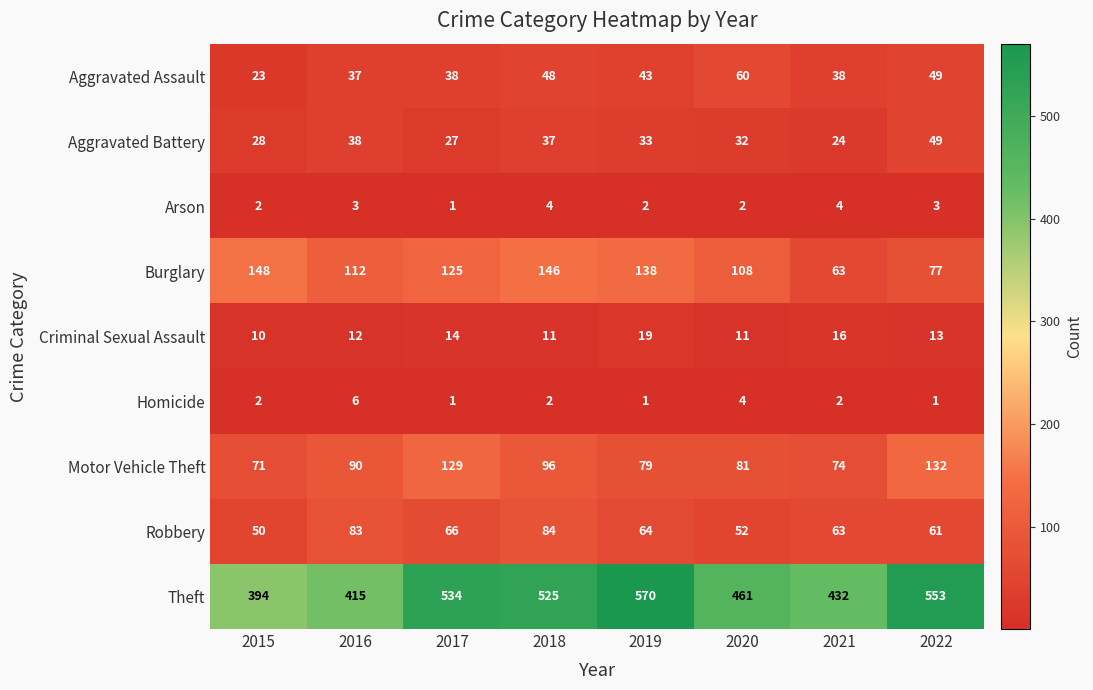

What is the smallest value displayed?

1